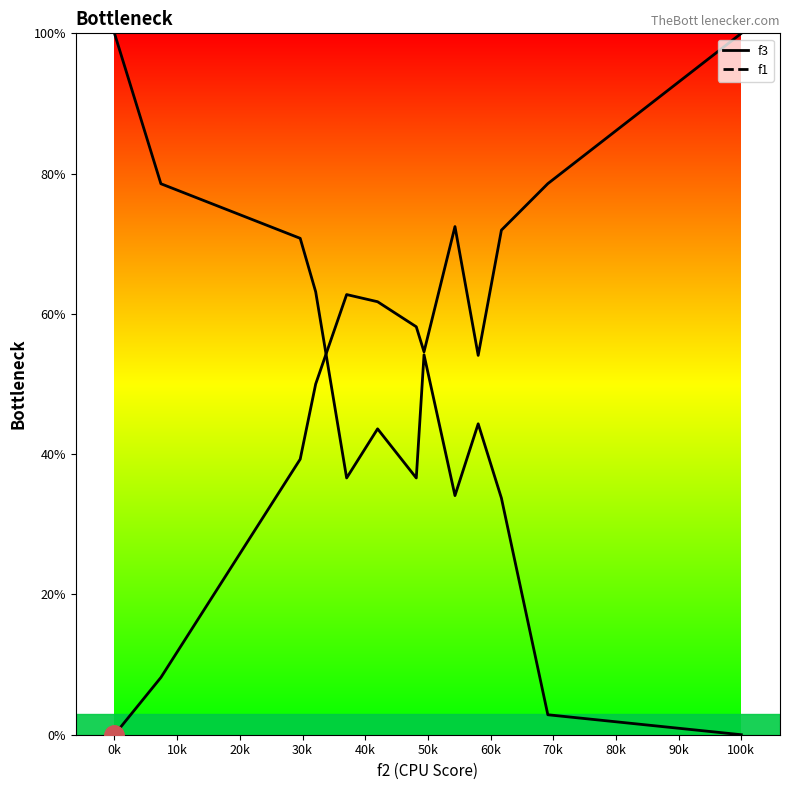

What position from the left is 100k?

11